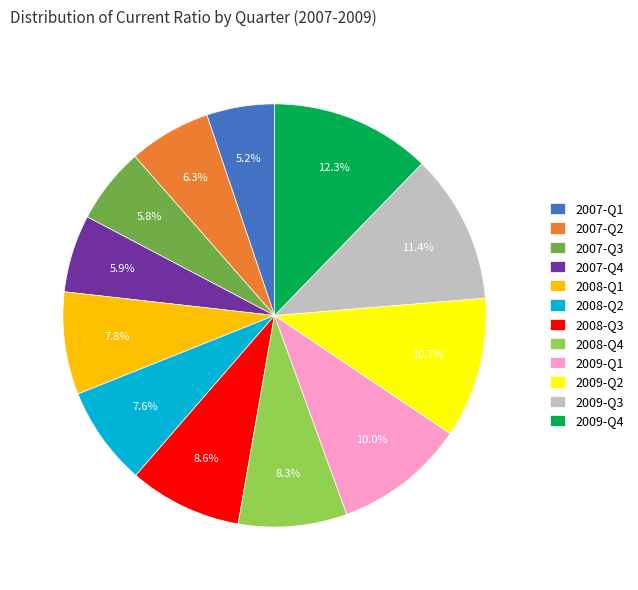

How many slices are in this pie chart?

12